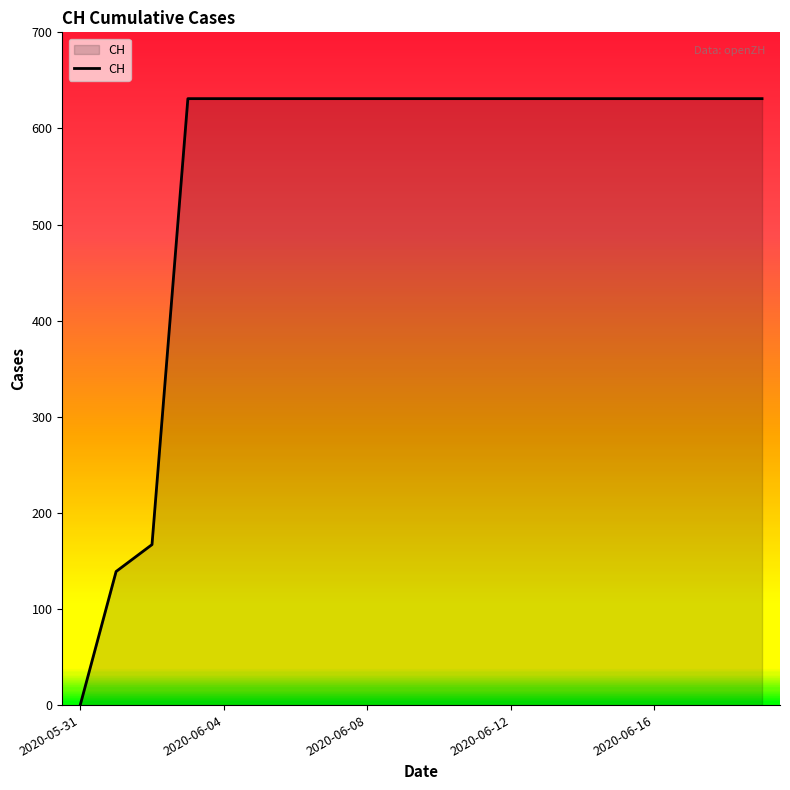

What is the difference between the maximum and minimum values?

631